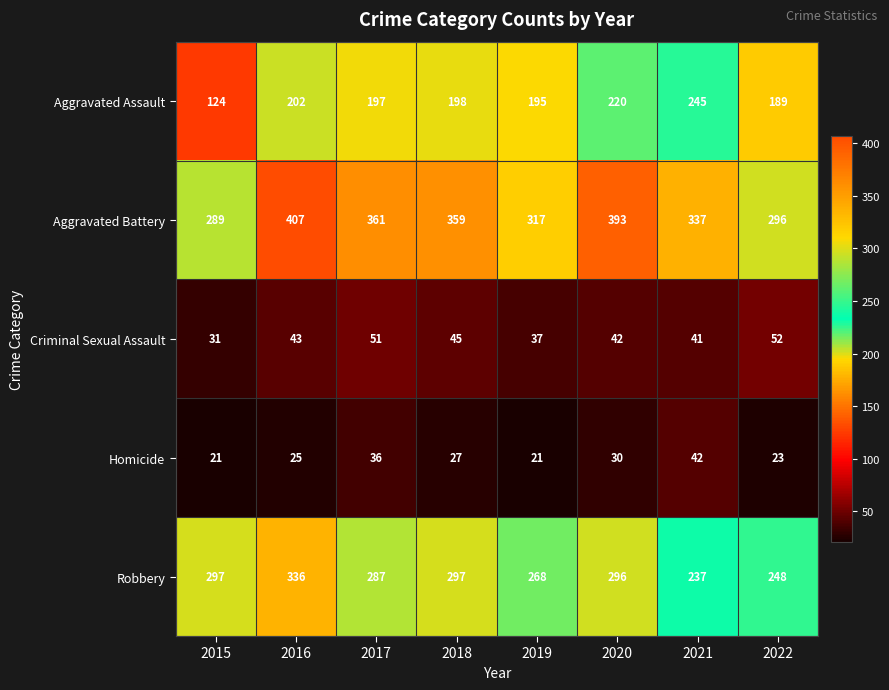

What is the sum of the Aggravated Assault values at 2015 and 2022?

313